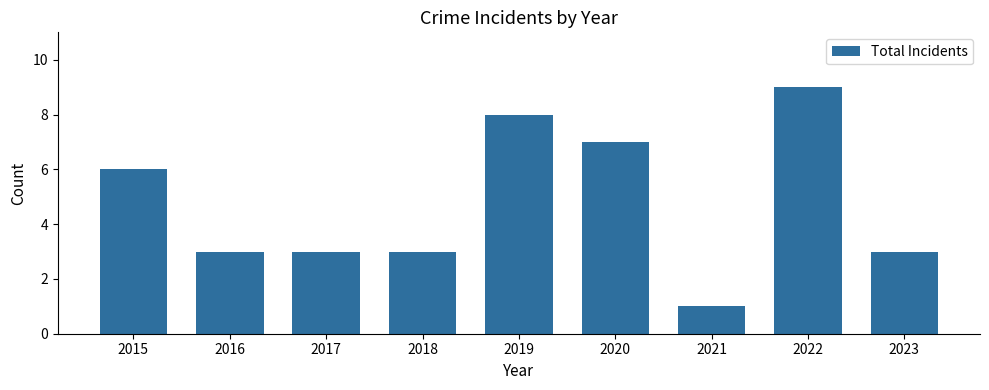

How many bars are there in total?

9